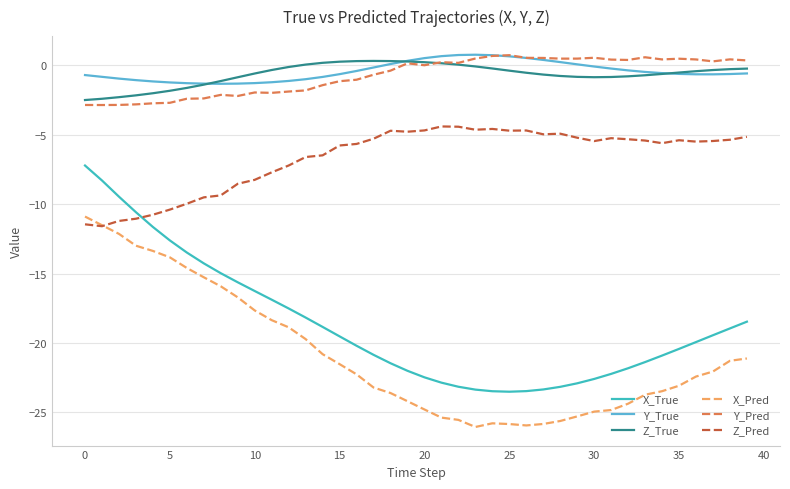

True or false: X_Pred and X_True cross at least once.

False